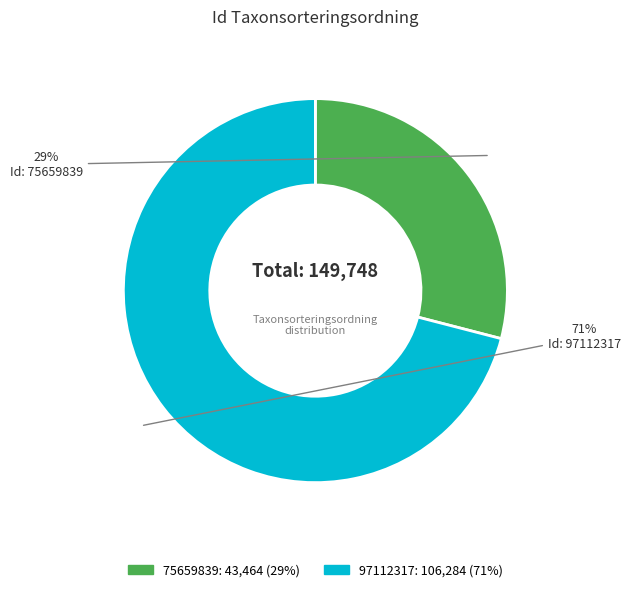

What is the largest slice in the pie chart?

97112317